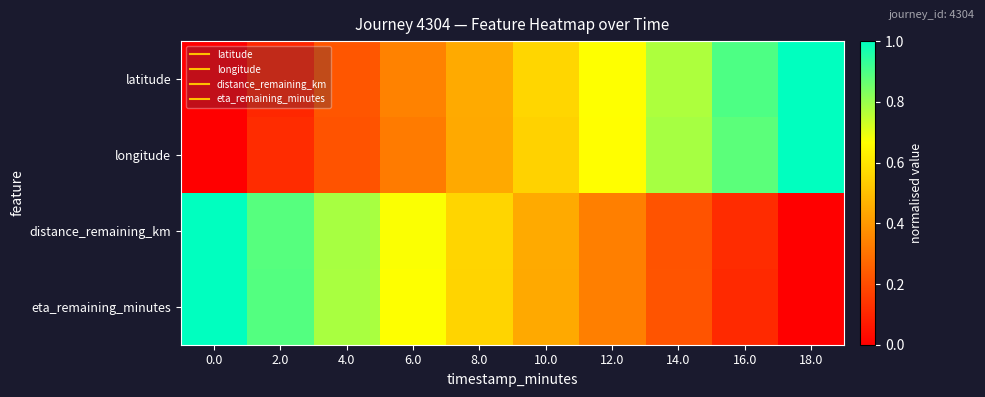

What is the total value across all series at 4.0?

2.0